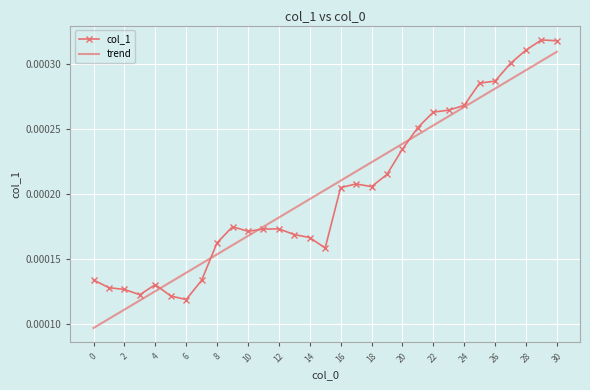

What are all the series names shown in the legend?

col_1, trend